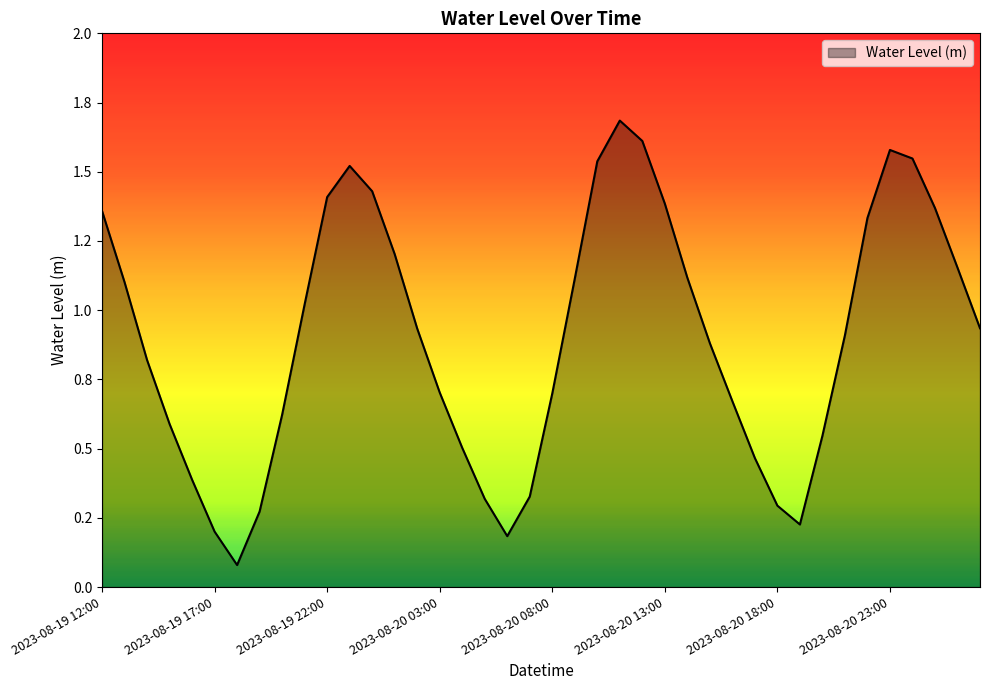

What is the average value?

0.9